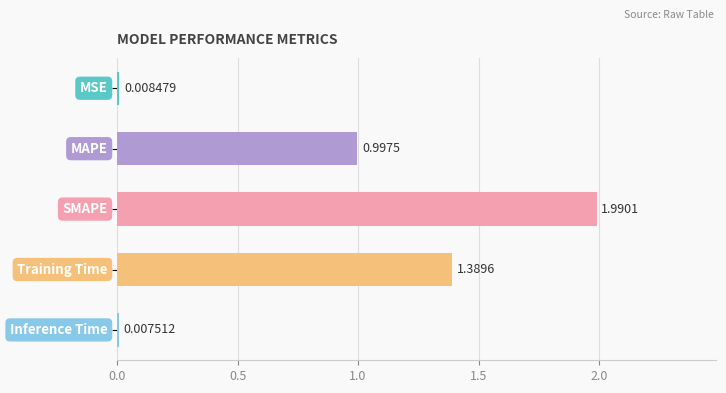

What is the average value?

0.9